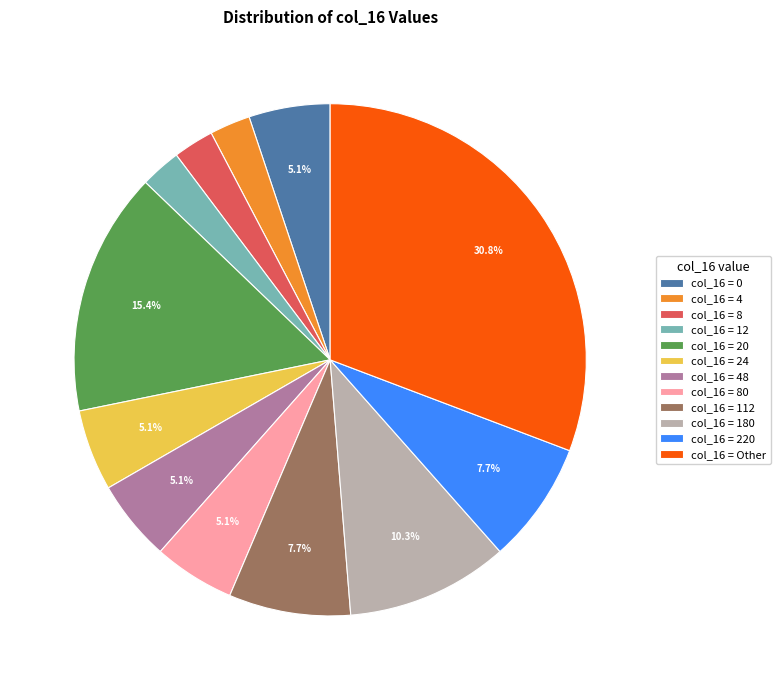

Combined, what portion of the pie is col_16 = 20 and col_16 = 112?

23.1%